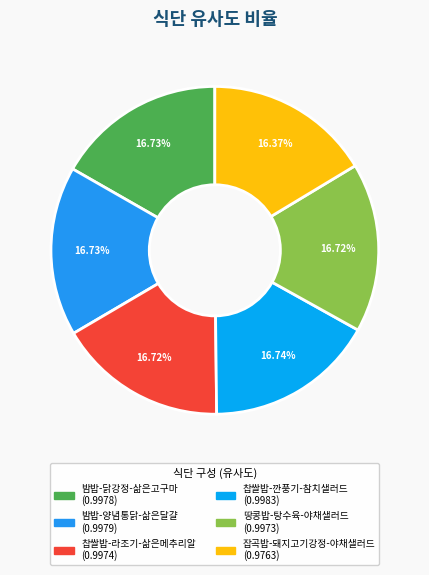

Count the number of slices in the pie.

6